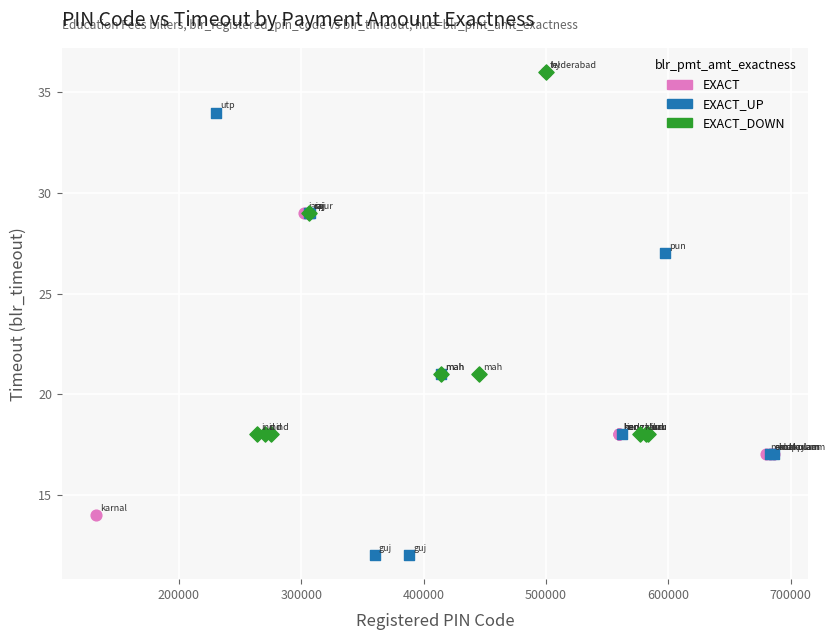

Which series contains the lowest Y value?

EXACT_UP